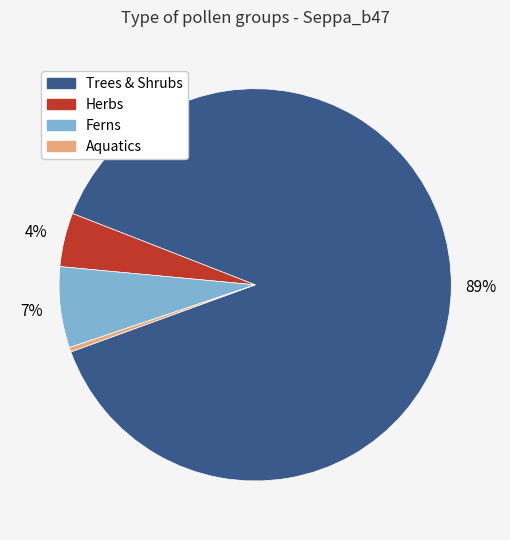

Is there a majority slice in this chart?

Yes